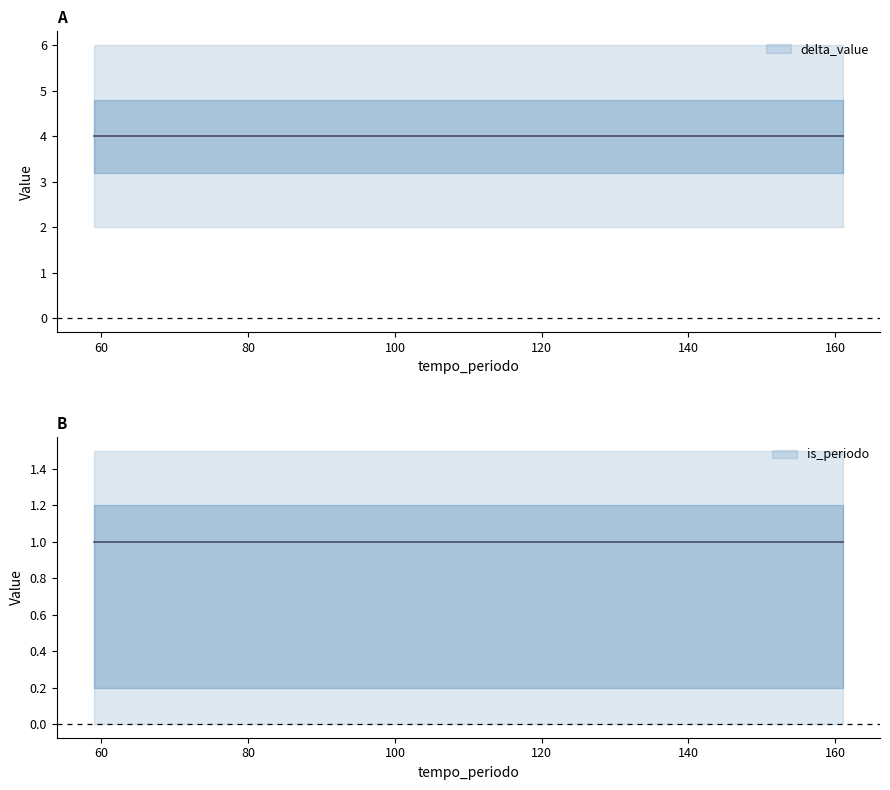

What is the difference between the highest and lowest values at 161?

3